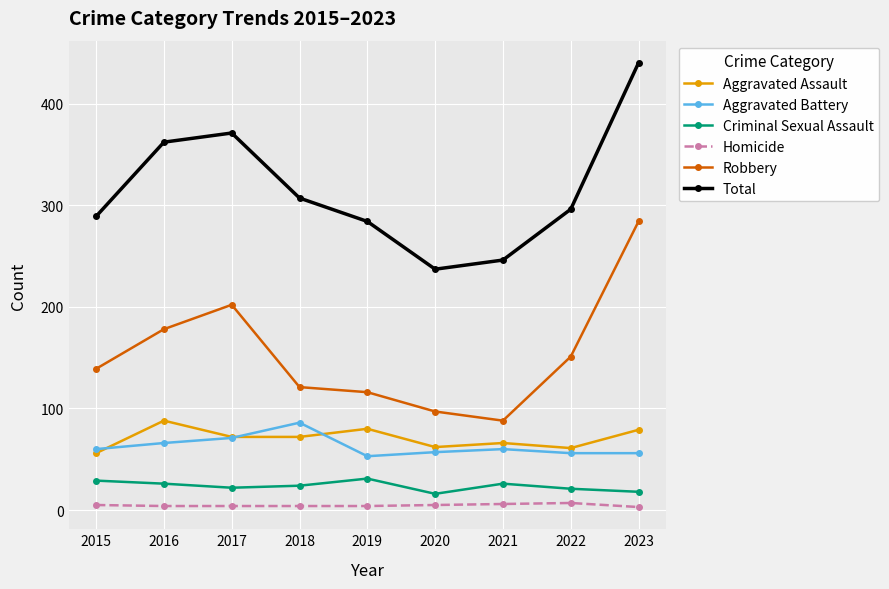

What is the spread (max minus min) of values at 2022?

289